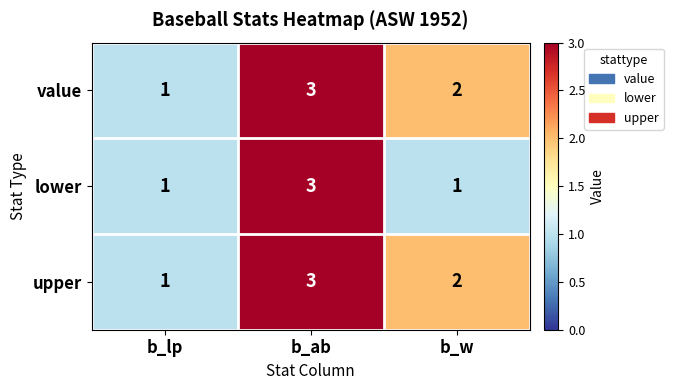

What is the sum of the value values at b_lp and b_w?

3